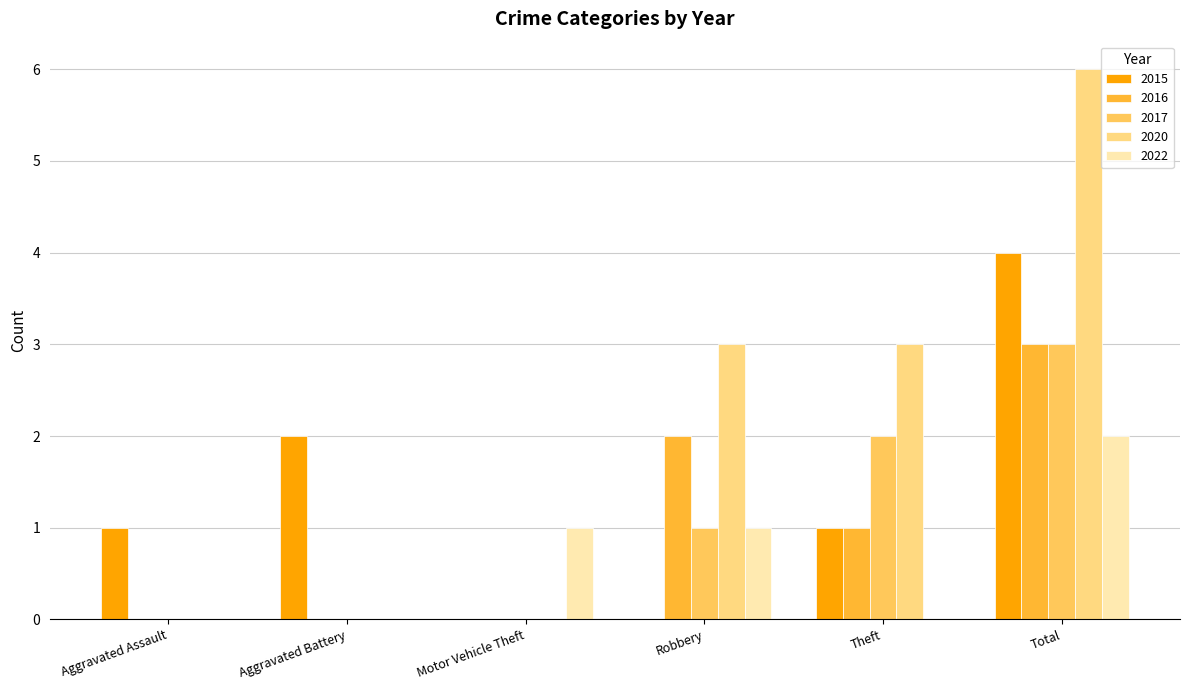

Which series changed the most between Aggravated Battery and Theft?

2020